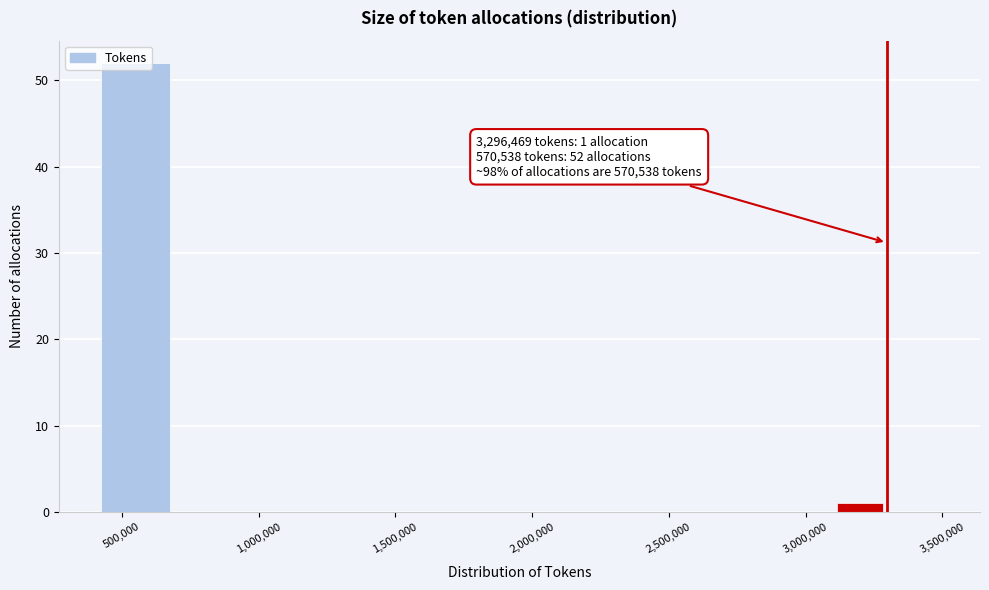

Which range on the x-axis has the tallest bar?

400000 to 700000